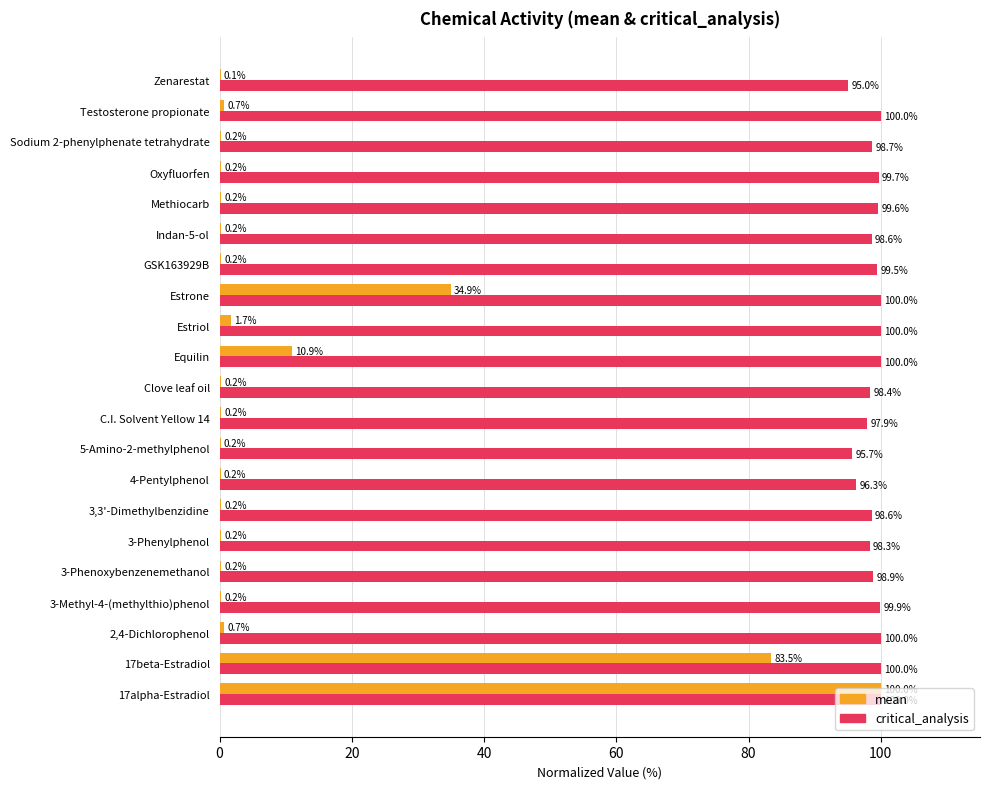

Count the number of categories in the chart.

21